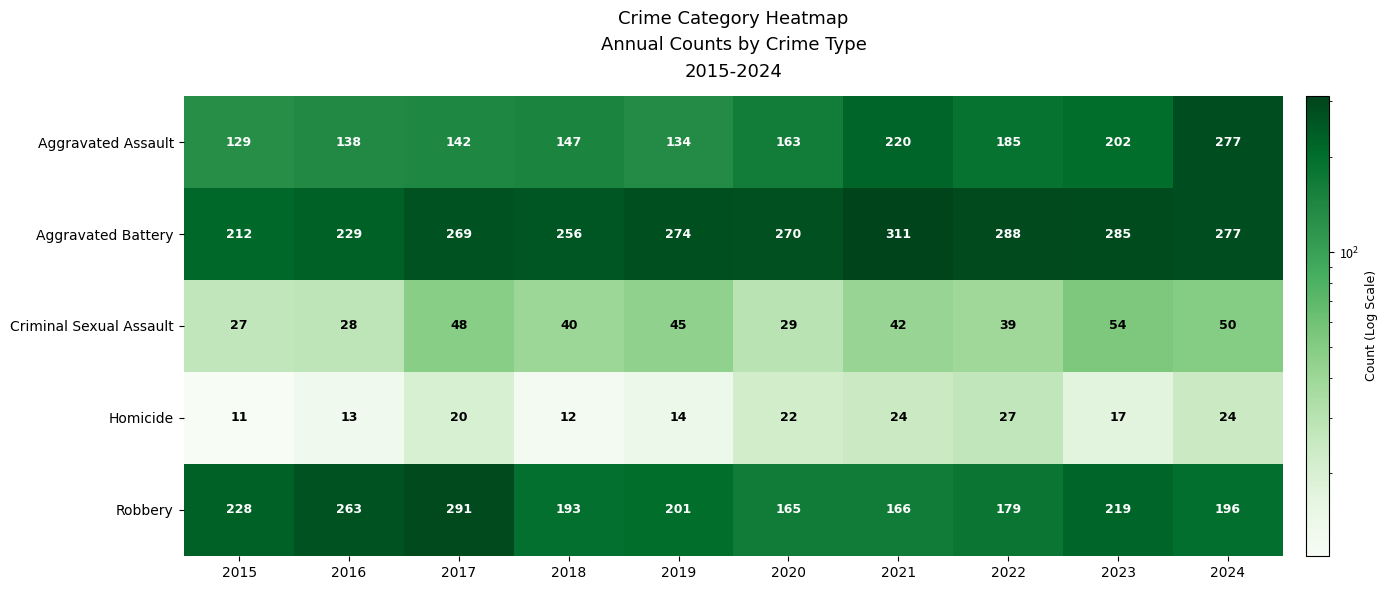

What value does the Homicide series have at 2024?

24